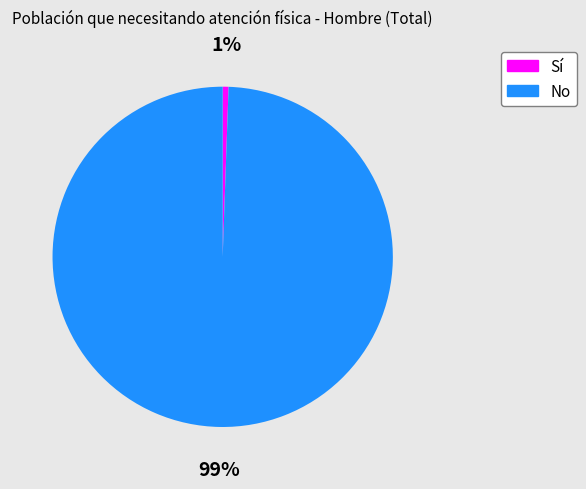

Which category has the biggest portion of the pie?

No